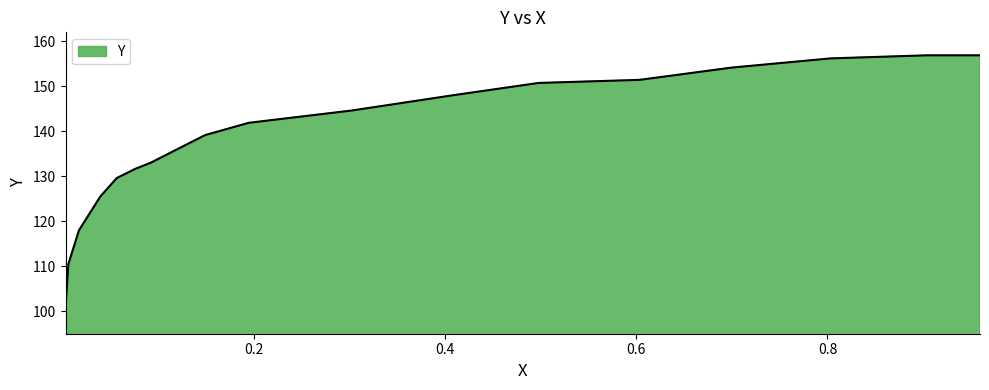

What is the greatest value displayed?

156.9